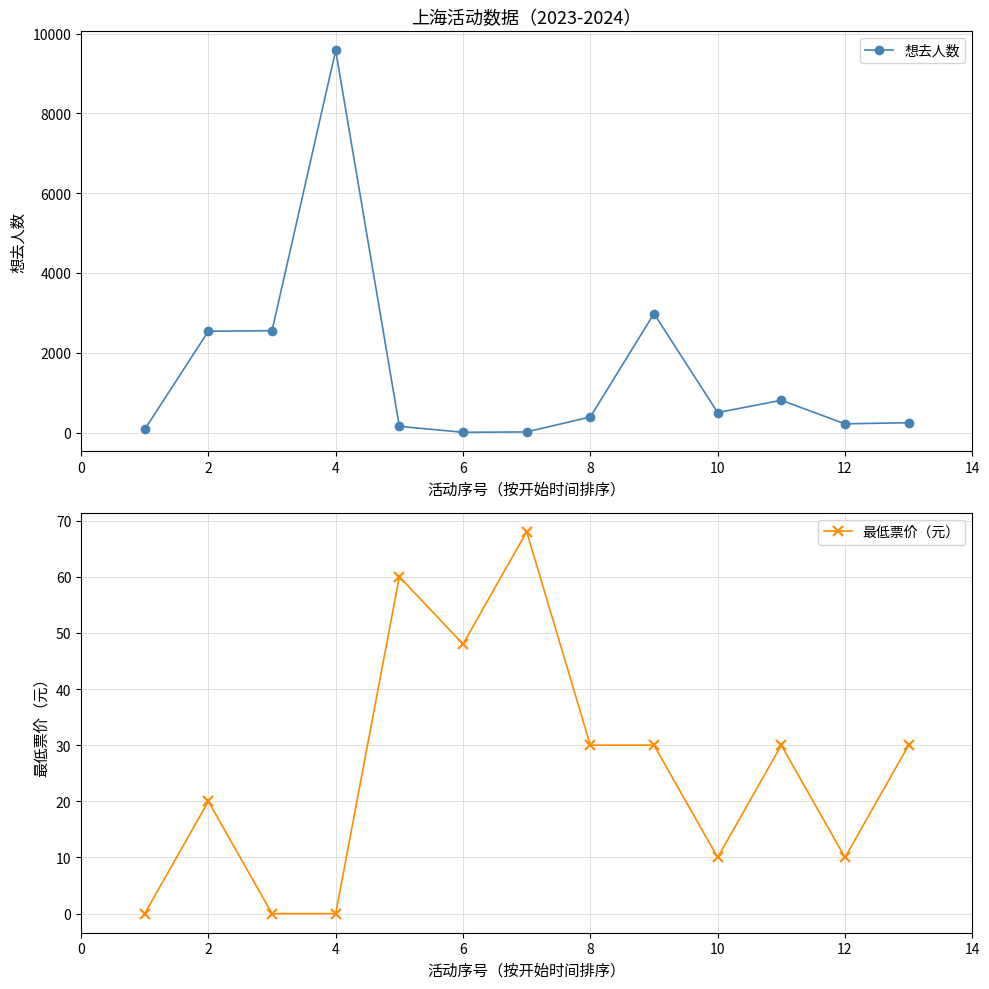

How many data points in 想去人数 are less than 391?

6